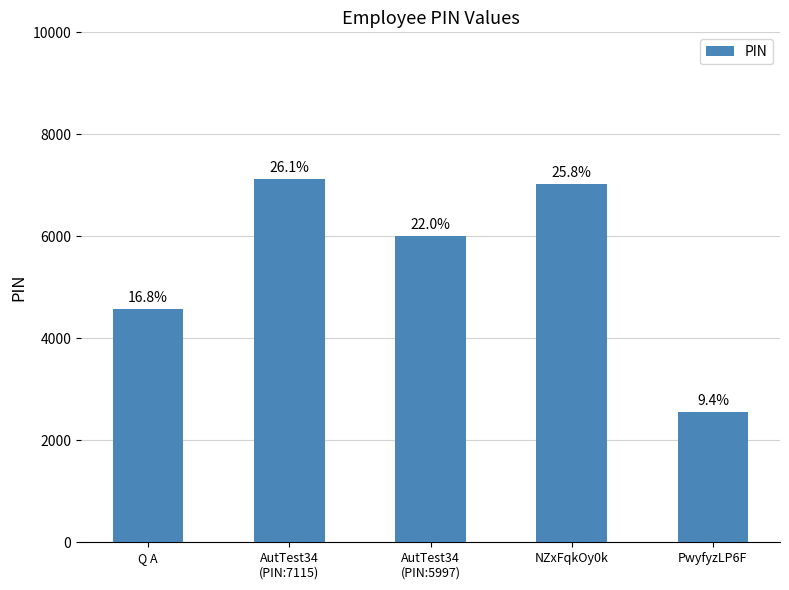

What is the average value?

5453